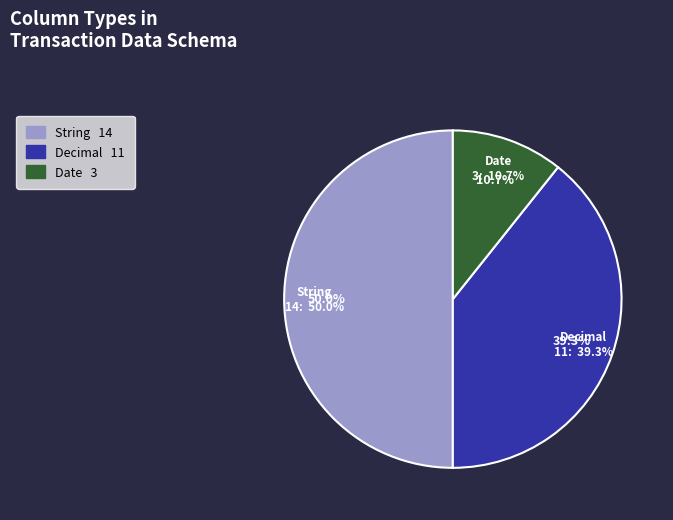

To the nearest percent, what is the difference between the Date and Decimal slice percentages?

29%